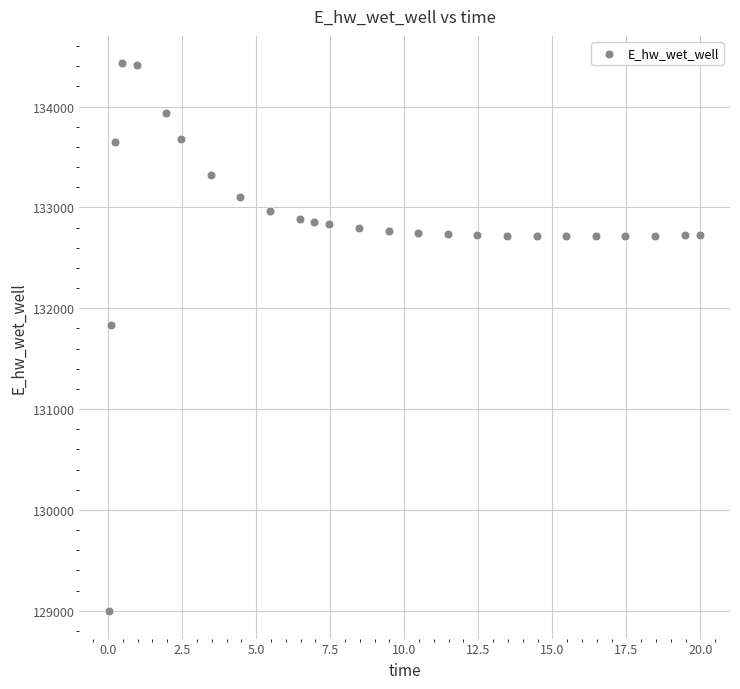

What is the range of Y values (max minus min)?

5432.6